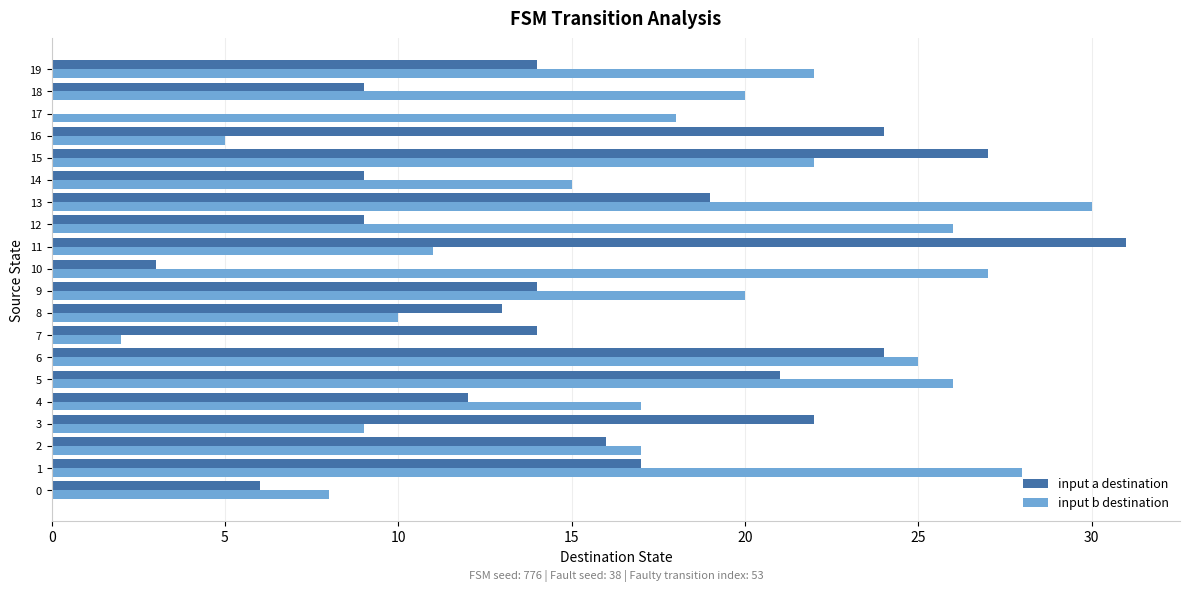

Is the value of input b destination at 2 greater than the value of input a destination at 3?

No